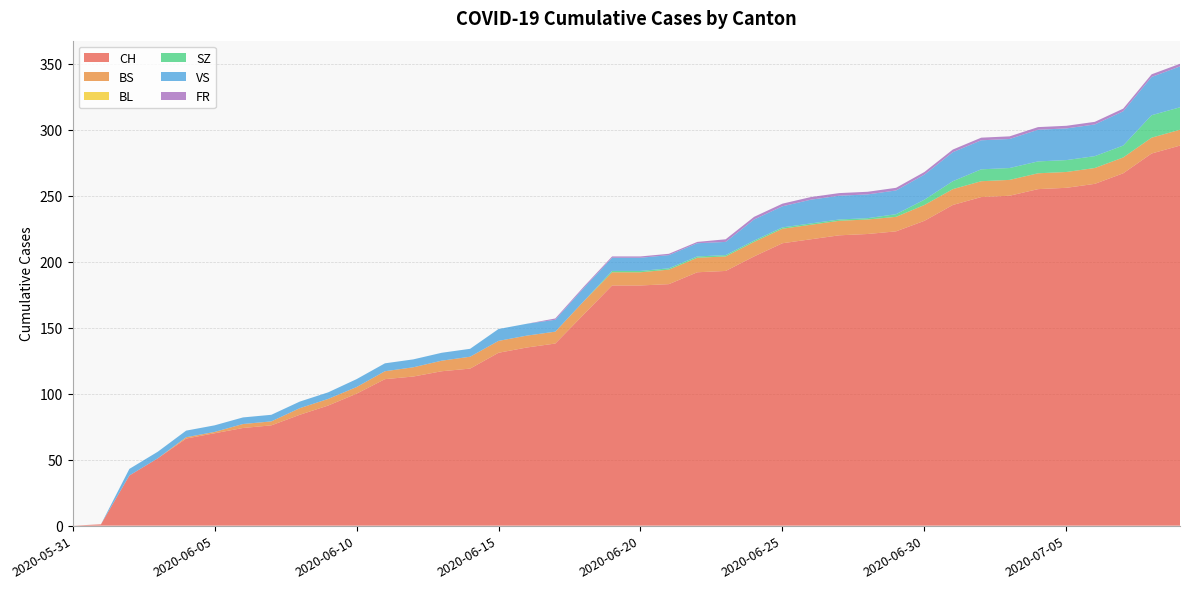

Reading left to right, extract all data points from this chart.

CH: 2020-05-31=0	2020-06-01=1	2020-06-02=38	2020-06-03=51	2020-06-04=66	2020-06-05=70	2020-06-06=74	2020-06-07=76	2020-06-08=84	2020-06-09=91	2020-06-10=100	2020-06-11=111	2020-06-12=113	2020-06-13=117	2020-06-14=119	2020-06-15=131	2020-06-16=135	2020-06-17=138	2020-06-18=160	2020-06-19=182	2020-06-20=182	2020-06-21=183	2020-06-22=192	2020-06-23=193	2020-06-24=204	2020-06-25=214	2020-06-26=217	2020-06-27=220	2020-06-28=221	2020-06-29=223	2020-06-30=231	2020-07-01=243	2020-07-02=249	2020-07-03=250	2020-07-04=255	2020-07-05=256	2020-07-06=259	2020-07-07=267	2020-07-08=282	2020-07-09=288
BS: 2020-05-31=0	2020-06-01=0	2020-06-02=0	2020-06-03=0	2020-06-04=1	2020-06-05=1	2020-06-06=3	2020-06-07=3	2020-06-08=5	2020-06-09=5	2020-06-10=5	2020-06-11=6	2020-06-12=7	2020-06-13=8	2020-06-14=9	2020-06-15=9	2020-06-16=9	2020-06-17=9	2020-06-18=10	2020-06-19=10	2020-06-20=10	2020-06-21=11	2020-06-22=11	2020-06-23=11	2020-06-24=11	2020-06-25=11	2020-06-26=11	2020-06-27=11	2020-06-28=11	2020-06-29=11	2020-06-30=12	2020-07-01=12	2020-07-02=12	2020-07-03=12	2020-07-04=12	2020-07-05=12	2020-07-06=12	2020-07-07=12	2020-07-08=12	2020-07-09=12
BL: 2020-05-31=0	2020-06-01=0	2020-06-02=0	2020-06-03=0	2020-06-04=0	2020-06-05=0	2020-06-06=0	2020-06-07=0	2020-06-08=0	2020-06-09=0	2020-06-10=0	2020-06-11=0	2020-06-12=0	2020-06-13=0	2020-06-14=0	2020-06-15=0	2020-06-16=0	2020-06-17=0	2020-06-18=0	2020-06-19=0	2020-06-20=0	2020-06-21=0	2020-06-22=0	2020-06-23=0	2020-06-24=0	2020-06-25=0	2020-06-26=0	2020-06-27=0	2020-06-28=0	2020-06-29=0	2020-06-30=0	2020-07-01=0	2020-07-02=0	2020-07-03=0	2020-07-04=0	2020-07-05=0	2020-07-06=0	2020-07-07=0	2020-07-08=0	2020-07-09=0
SZ: 2020-05-31=0	2020-06-01=0	2020-06-02=0	2020-06-03=0	2020-06-04=0	2020-06-05=0	2020-06-06=0	2020-06-07=0	2020-06-08=0	2020-06-09=0	2020-06-10=0	2020-06-11=0	2020-06-12=0	2020-06-13=0	2020-06-14=0	2020-06-15=0	2020-06-16=0	2020-06-17=0	2020-06-18=0	2020-06-19=1	2020-06-20=1	2020-06-21=1	2020-06-22=1	2020-06-23=1	2020-06-24=1	2020-06-25=1	2020-06-26=1	2020-06-27=1	2020-06-28=1	2020-06-29=2	2020-06-30=4	2020-07-01=6	2020-07-02=9	2020-07-03=9	2020-07-04=9	2020-07-05=9	2020-07-06=9	2020-07-07=9	2020-07-08=17	2020-07-09=17
VS: 2020-05-31=0	2020-06-01=0	2020-06-02=5	2020-06-03=5	2020-06-04=5	2020-06-05=5	2020-06-06=5	2020-06-07=5	2020-06-08=5	2020-06-09=5	2020-06-10=6	2020-06-11=6	2020-06-12=6	2020-06-13=6	2020-06-14=6	2020-06-15=9	2020-06-16=9	2020-06-17=9	2020-06-18=10	2020-06-19=10	2020-06-20=10	2020-06-21=10	2020-06-22=10	2020-06-23=10	2020-06-24=16	2020-06-25=16	2020-06-26=18	2020-06-27=18	2020-06-28=18	2020-06-29=18	2020-06-30=19	2020-07-01=22	2020-07-02=22	2020-07-03=22	2020-07-04=24	2020-07-05=24	2020-07-06=24	2020-07-07=26	2020-07-08=29	2020-07-09=31
FR: 2020-05-31=0	2020-06-01=0	2020-06-02=0	2020-06-03=0	2020-06-04=0	2020-06-05=0	2020-06-06=0	2020-06-07=0	2020-06-08=0	2020-06-09=0	2020-06-10=0	2020-06-11=0	2020-06-12=0	2020-06-13=0	2020-06-14=0	2020-06-15=0	2020-06-16=0	2020-06-17=1	2020-06-18=1	2020-06-19=1	2020-06-20=1	2020-06-21=1	2020-06-22=1	2020-06-23=2	2020-06-24=2	2020-06-25=2	2020-06-26=2	2020-06-27=2	2020-06-28=2	2020-06-29=2	2020-06-30=2	2020-07-01=2	2020-07-02=2	2020-07-03=2	2020-07-04=2	2020-07-05=2	2020-07-06=2	2020-07-07=2	2020-07-08=2	2020-07-09=2